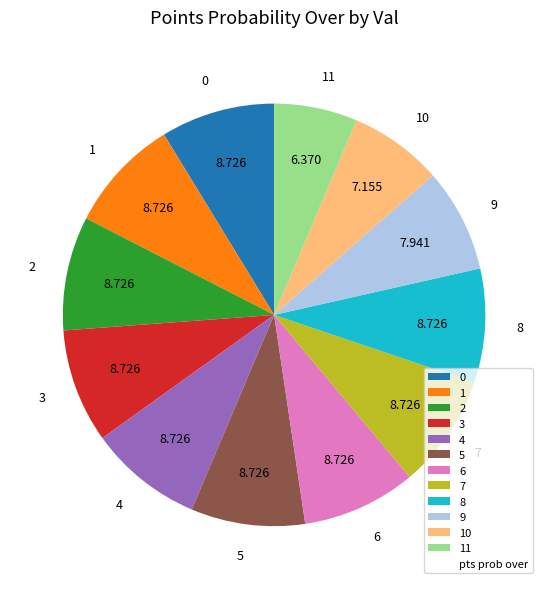

Combined, do 4 and 3 account for over 50%?

No